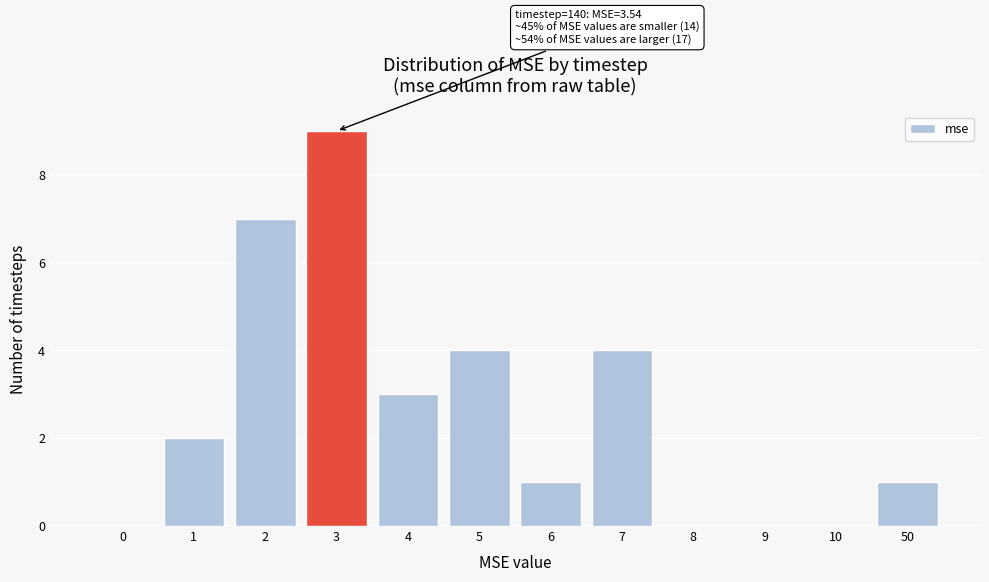

Reading right to left, transcribe all the data shown in this chart.

50=1	10=0	9=0	8=0	7=4	6=1	5=4	4=3	3=9	2=7	1=2	0=0